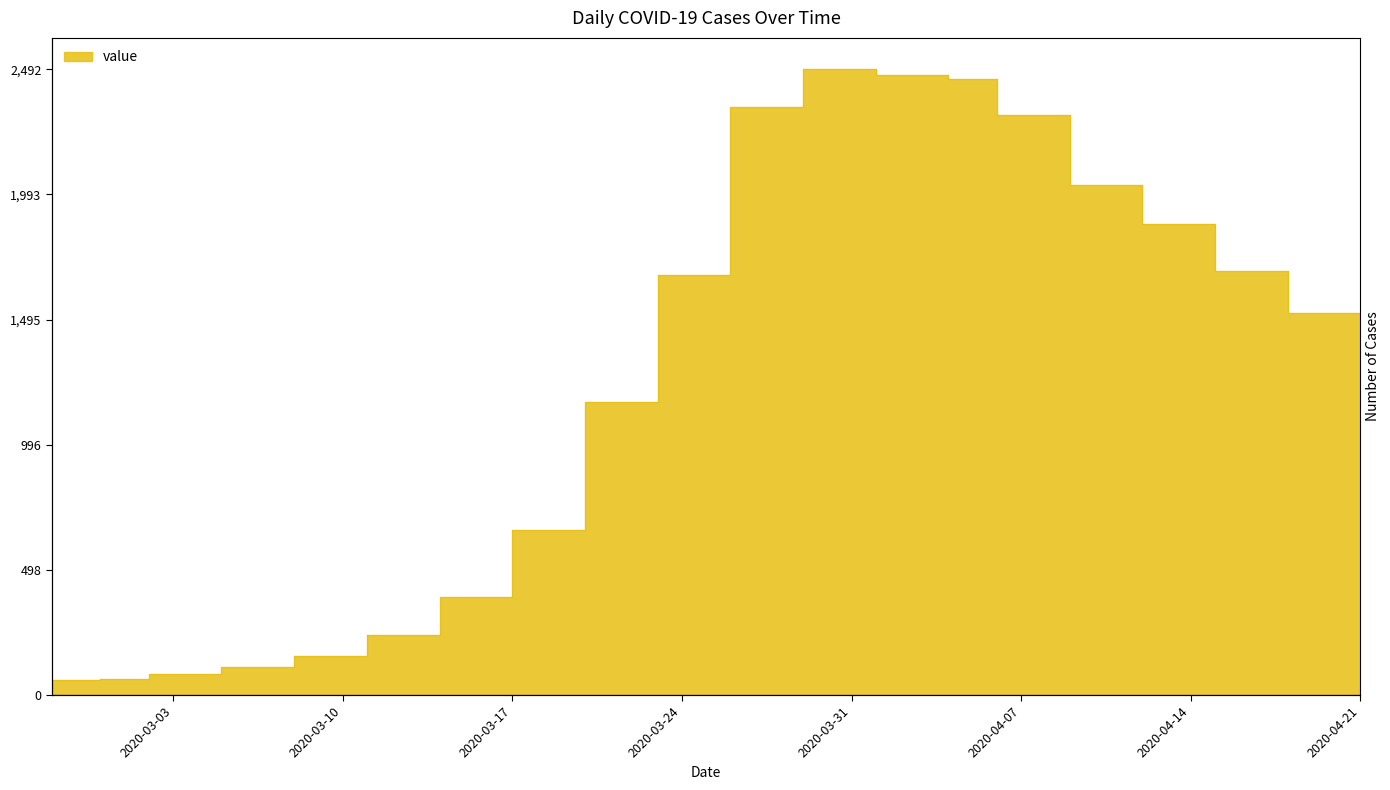

At which label does the data first exceed 1520?

2020-03-23